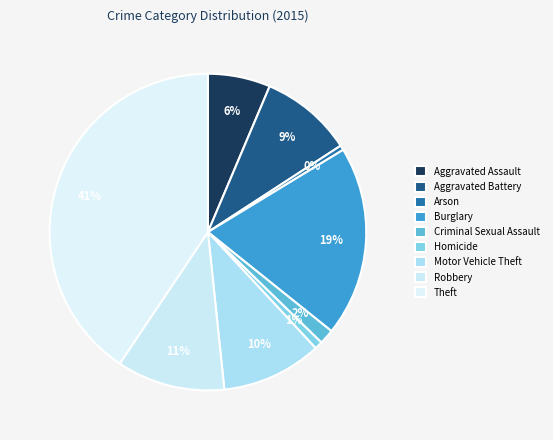

The Homicide slice represents 8% of the pie. True or false?

False